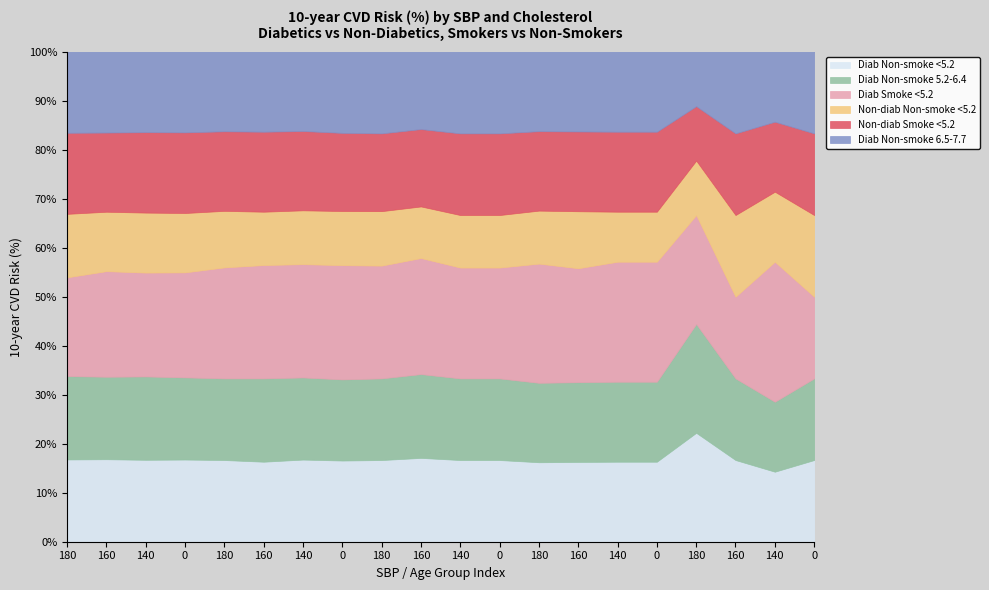

How many lines are shown in the chart?

6